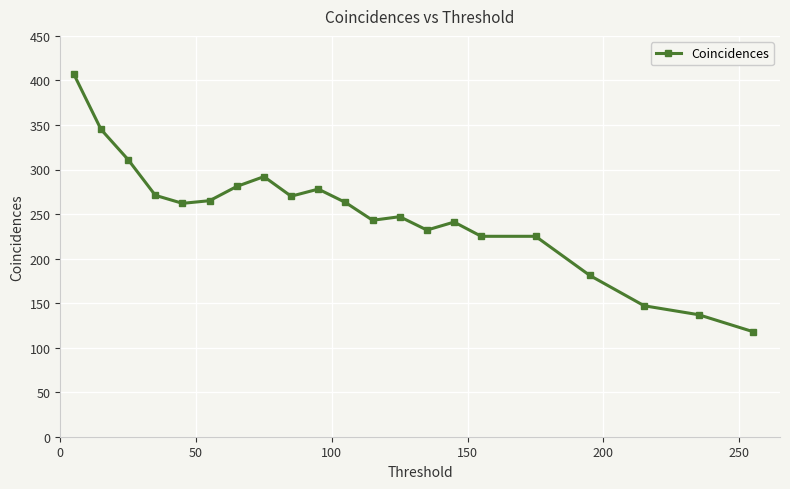

What is the difference between the maximum and minimum values?

289